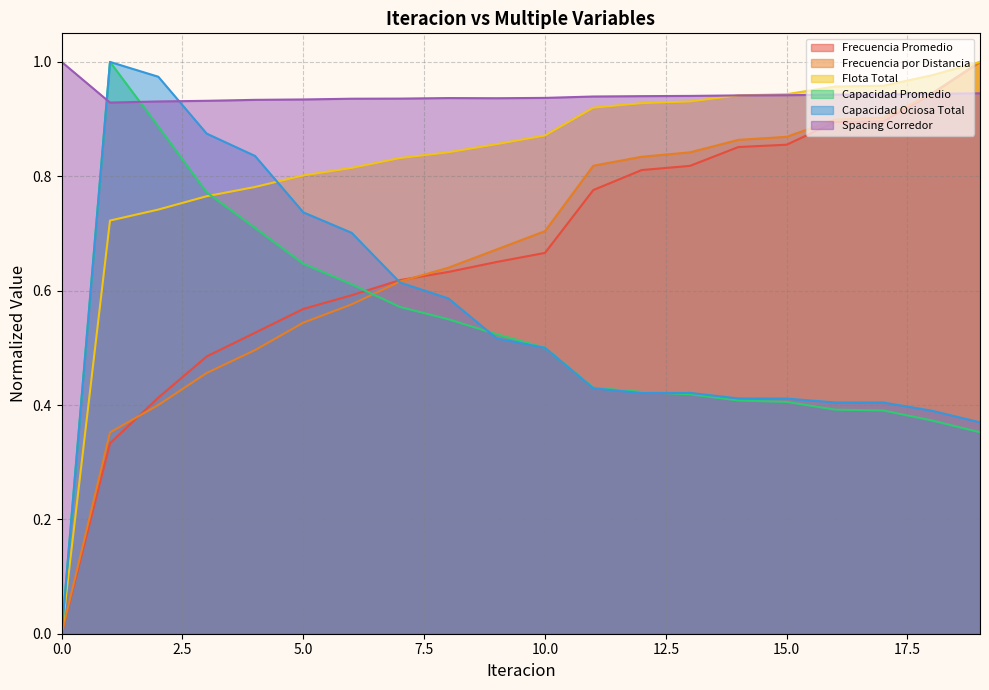

What are all the series names shown in the legend?

Frecuencia Promedio, Frecuencia por Distancia, Flota Total, Capacidad Promedio, Capacidad Ociosa Total, Spacing Corredor